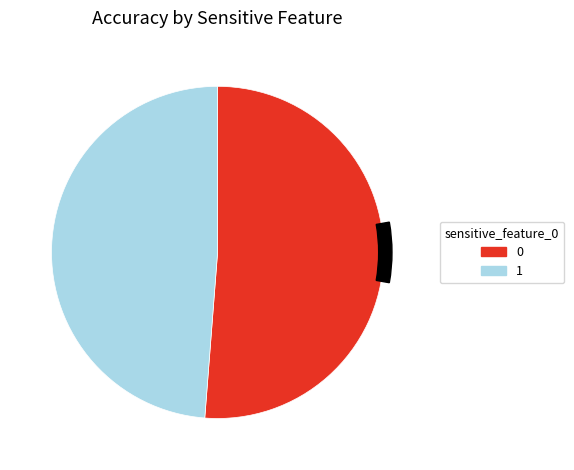

Does any single category account for the majority?

Yes